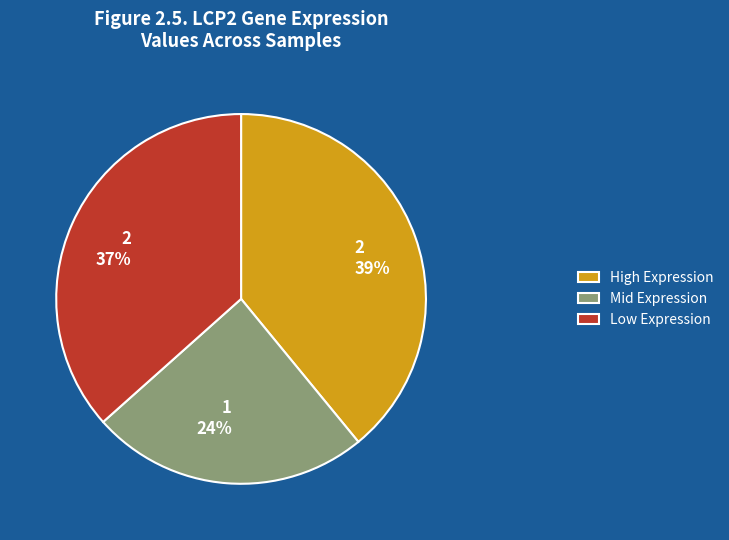

Does any single category account for the majority?

No